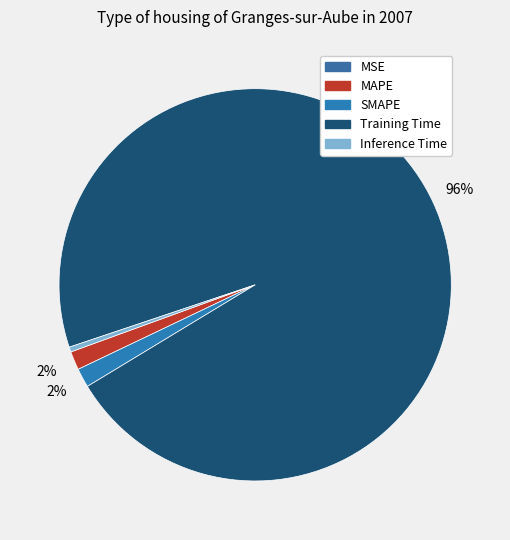

Combined, do MSE and Training Time account for over 50%?

Yes